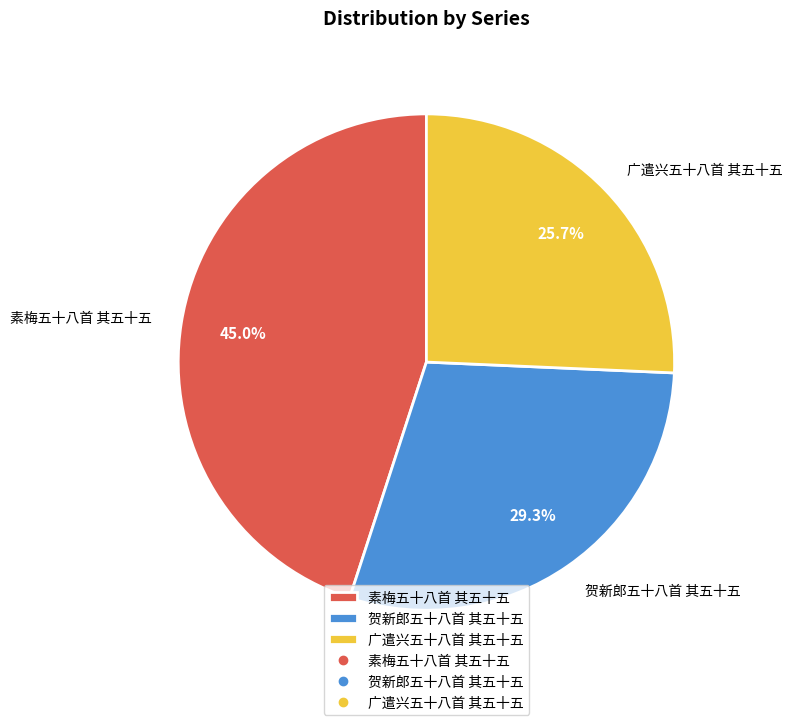

Is the sum of 贺新郎五十八首 其五十五 and 广遣兴五十八首 其五十五 greater than half?

Yes